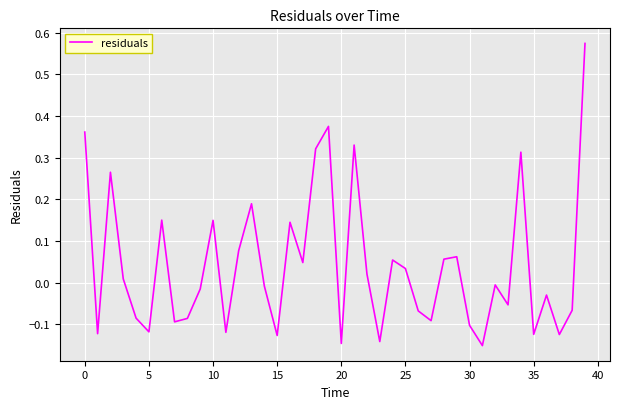

Does the chart have visible grid lines?

Yes